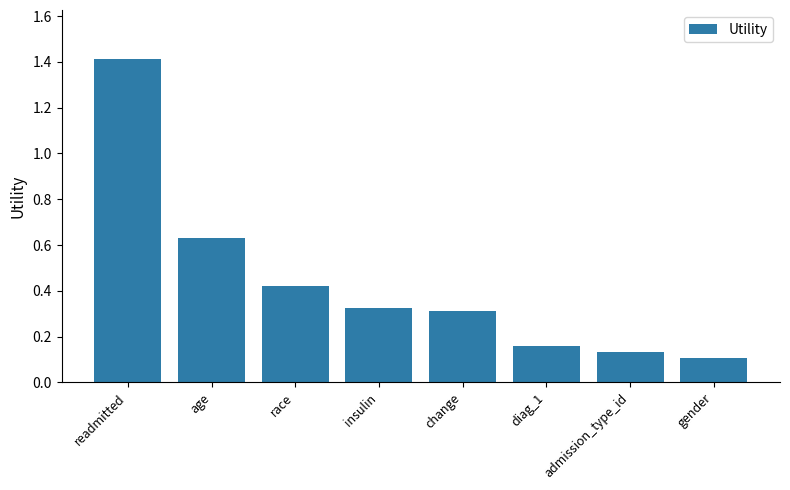

True or false: the data shows 0.3 at change.

True